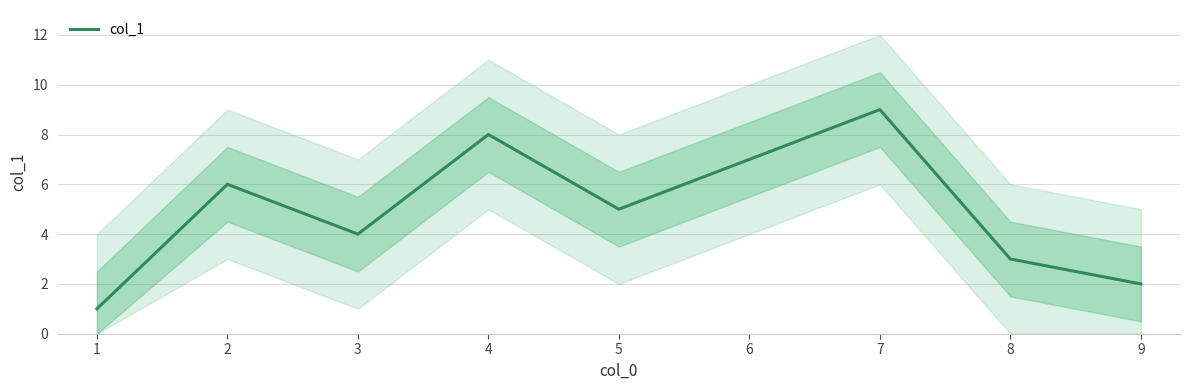

Is it true that col_1 equals 16 at 7?

False